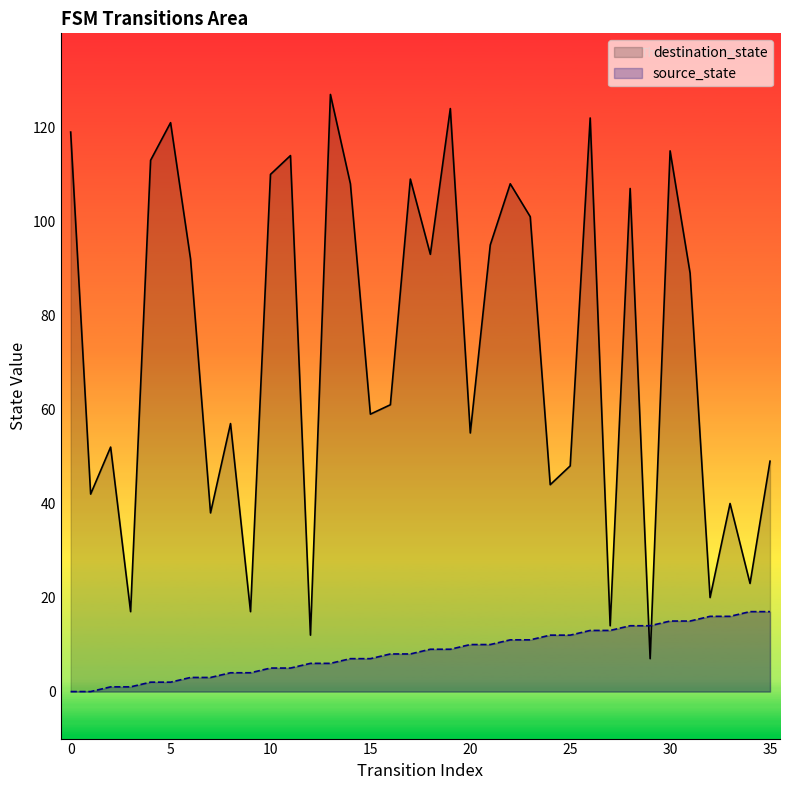

Between 27 and 11, which is larger?

11